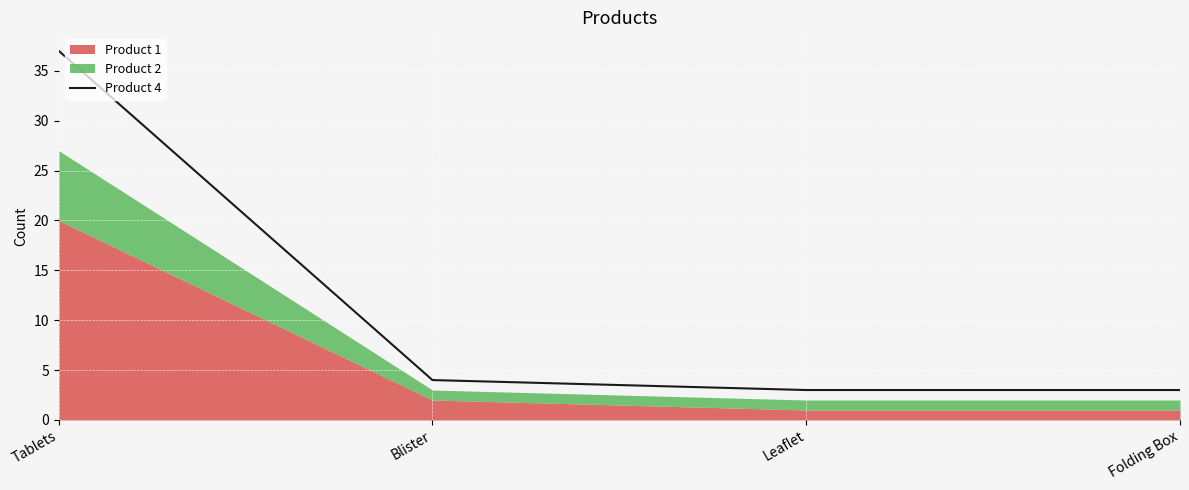

List the labels in order of value, smallest first.

Leaflet, Folding Box, Blister, Tablets